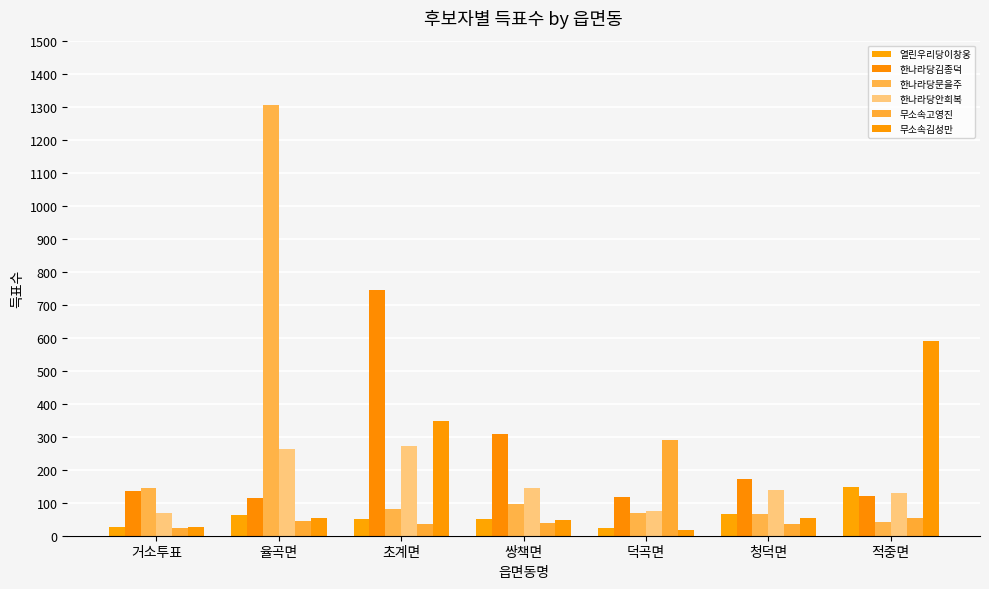

How many data points in 열린우리당이창웅 are less than 51?

2